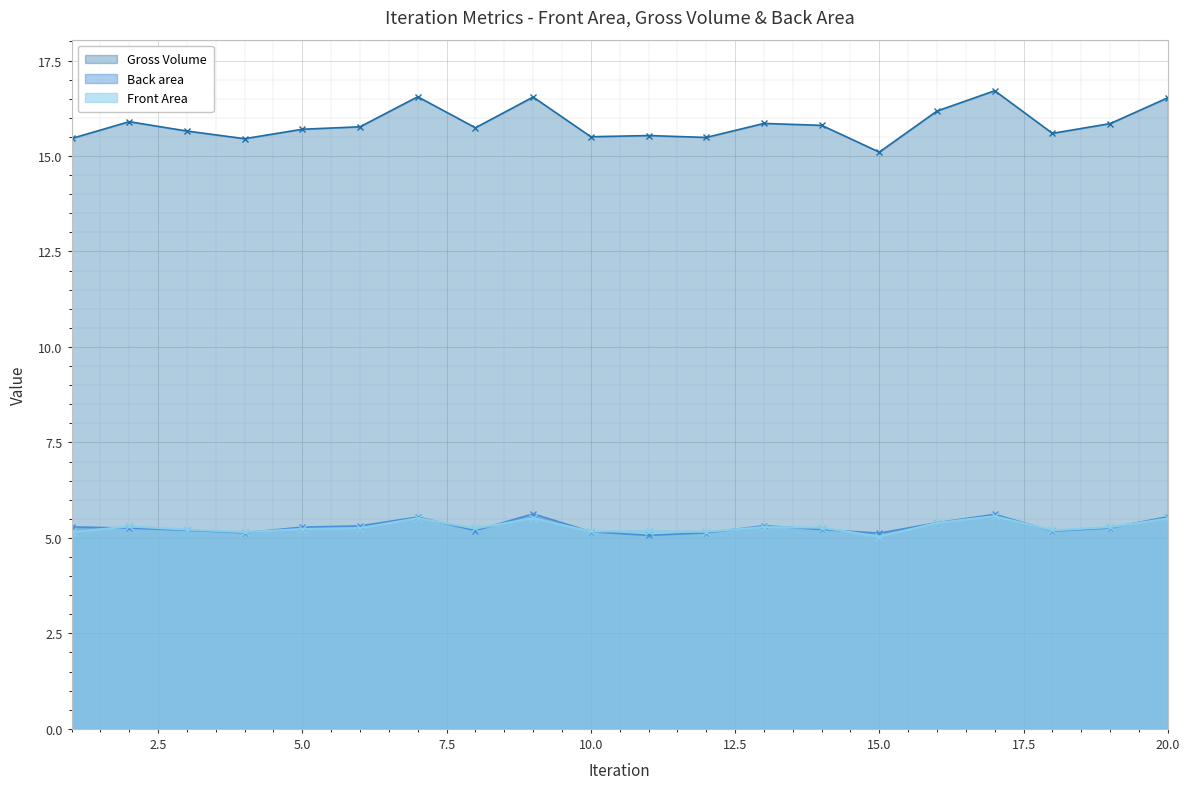

The value of Gross Volume at 7 is 5.5. True or false?

True